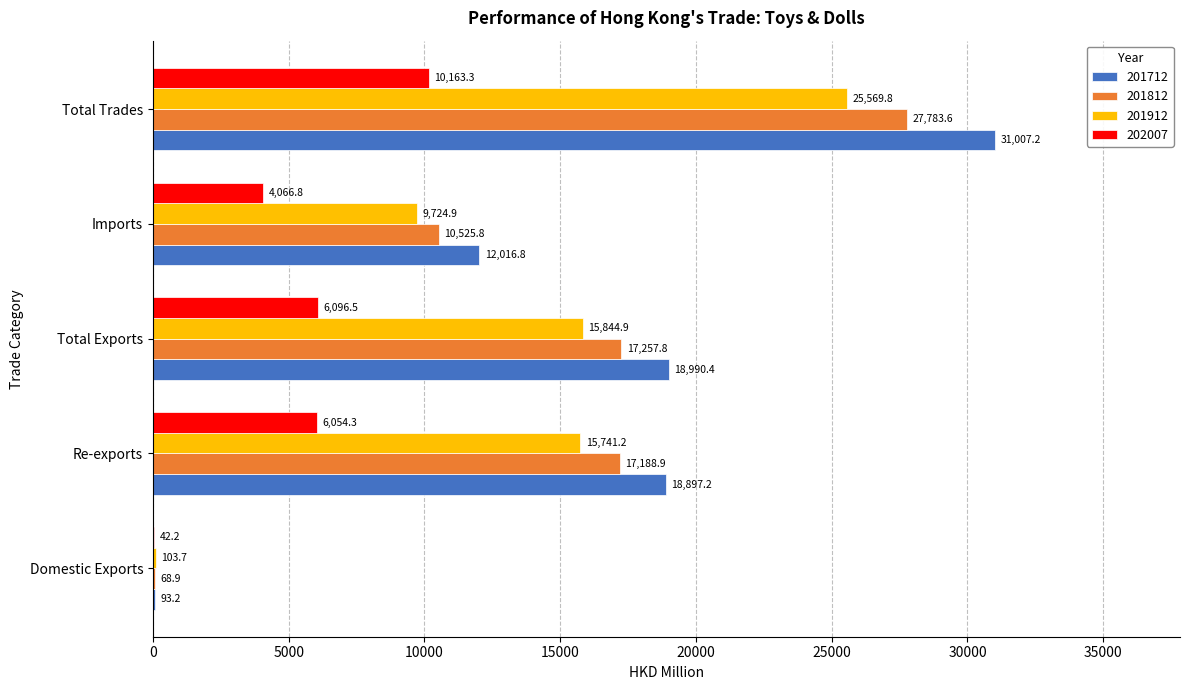

The value of 201912 at Total Exports is 26290.9. True or false?

False